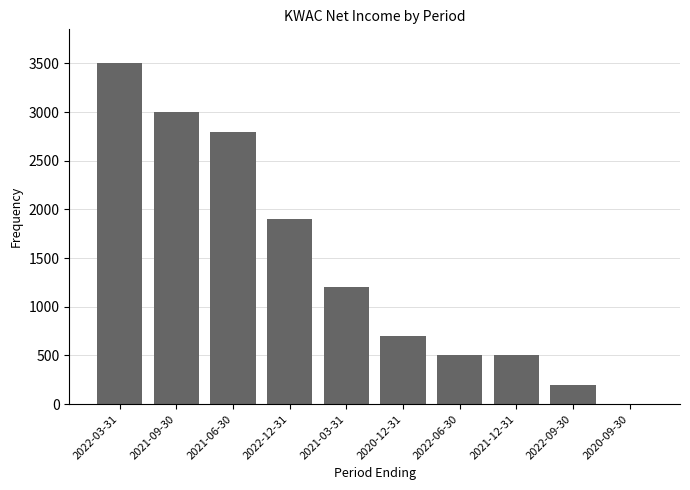

How many positive values are there?

9